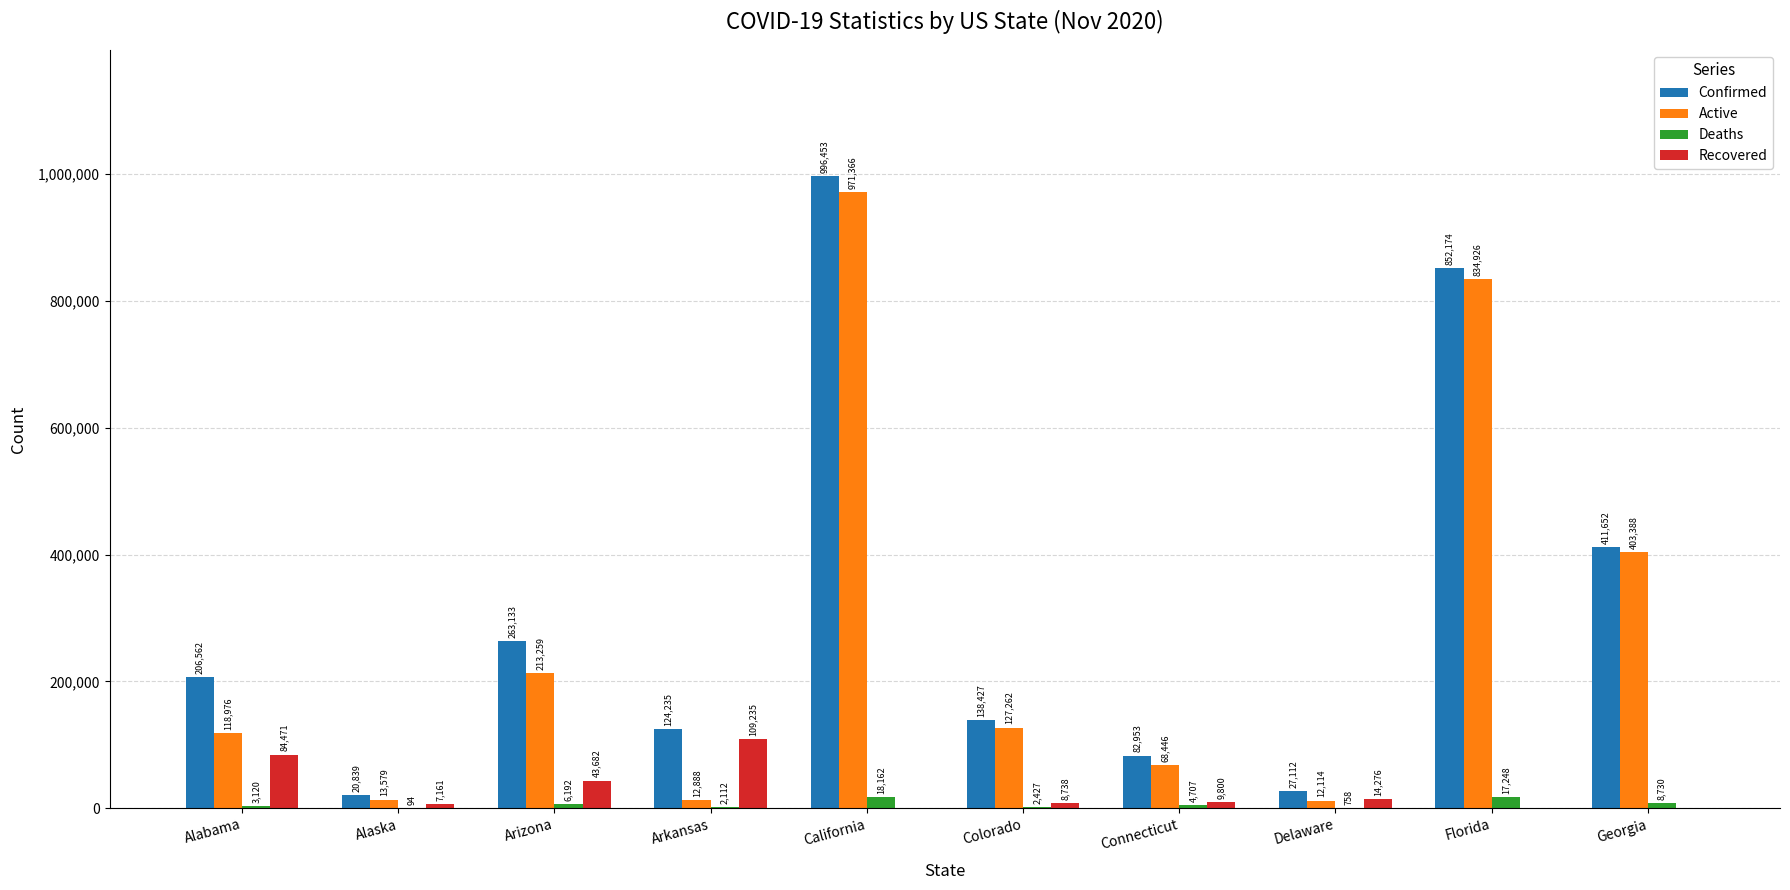

What is the sum of all Deaths values?

63550